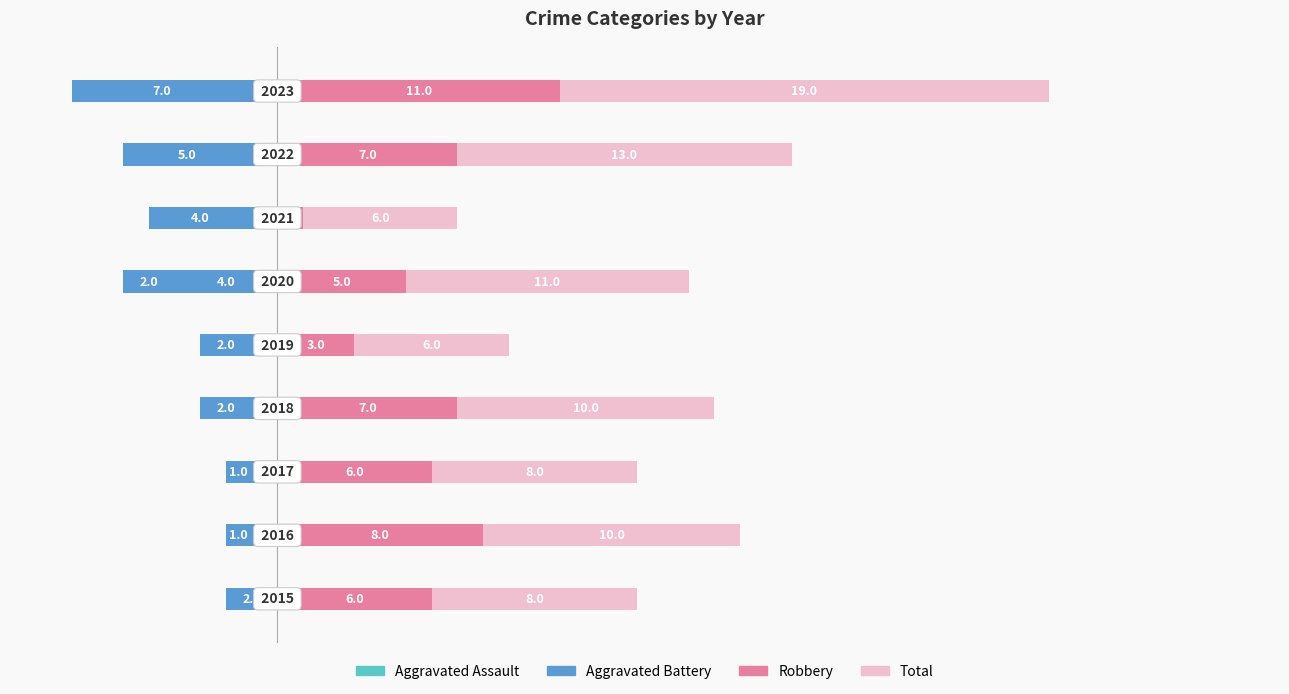

Reading left to right, transcribe all the data shown in this chart.

Aggravated Assault: 0	-1	-1	-1	-1	-4	-1	-1	-1
Aggravated Battery: -2	-2	-2	-3	-3	-6	-5	-6	-8
Robbery: 6	8	6	7	3	5	1	7	11
Total: 8	10	8	10	6	11	6	13	19